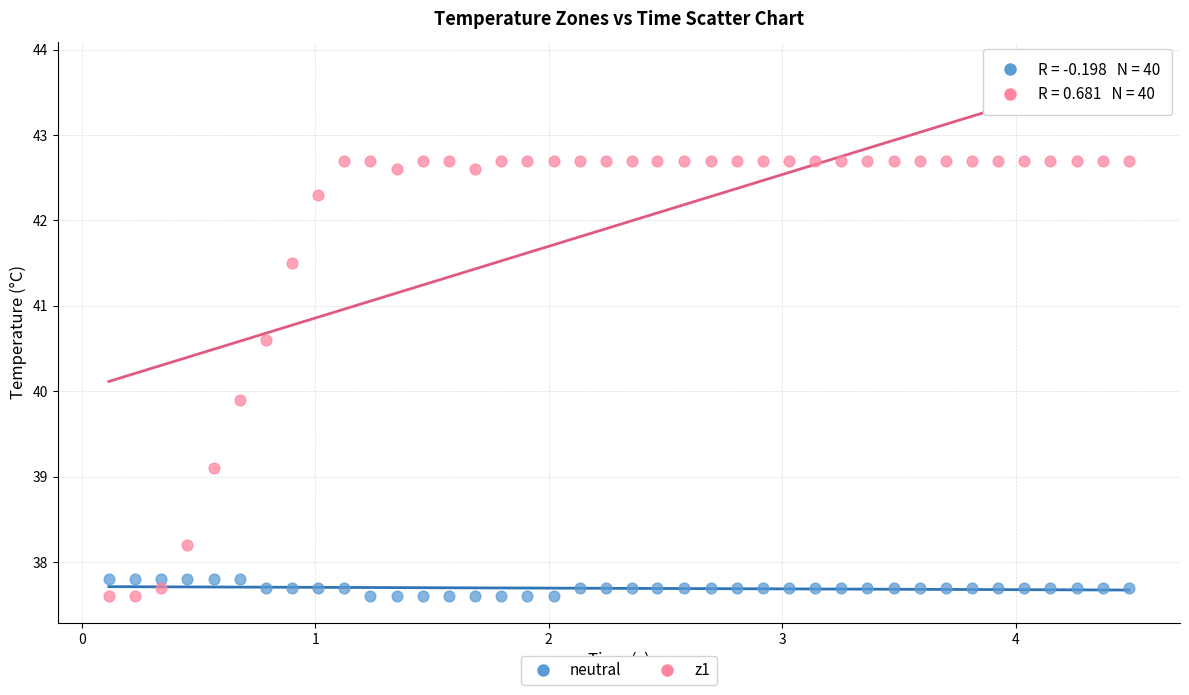

What are all the series names shown in the legend?

neutral, z1